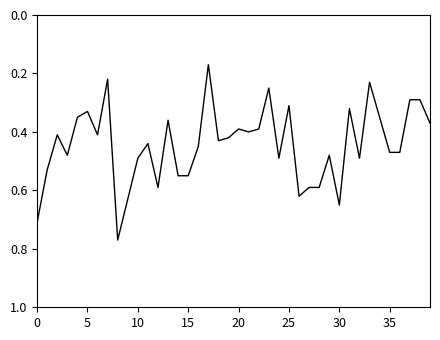

How many lines are shown in the chart?

1